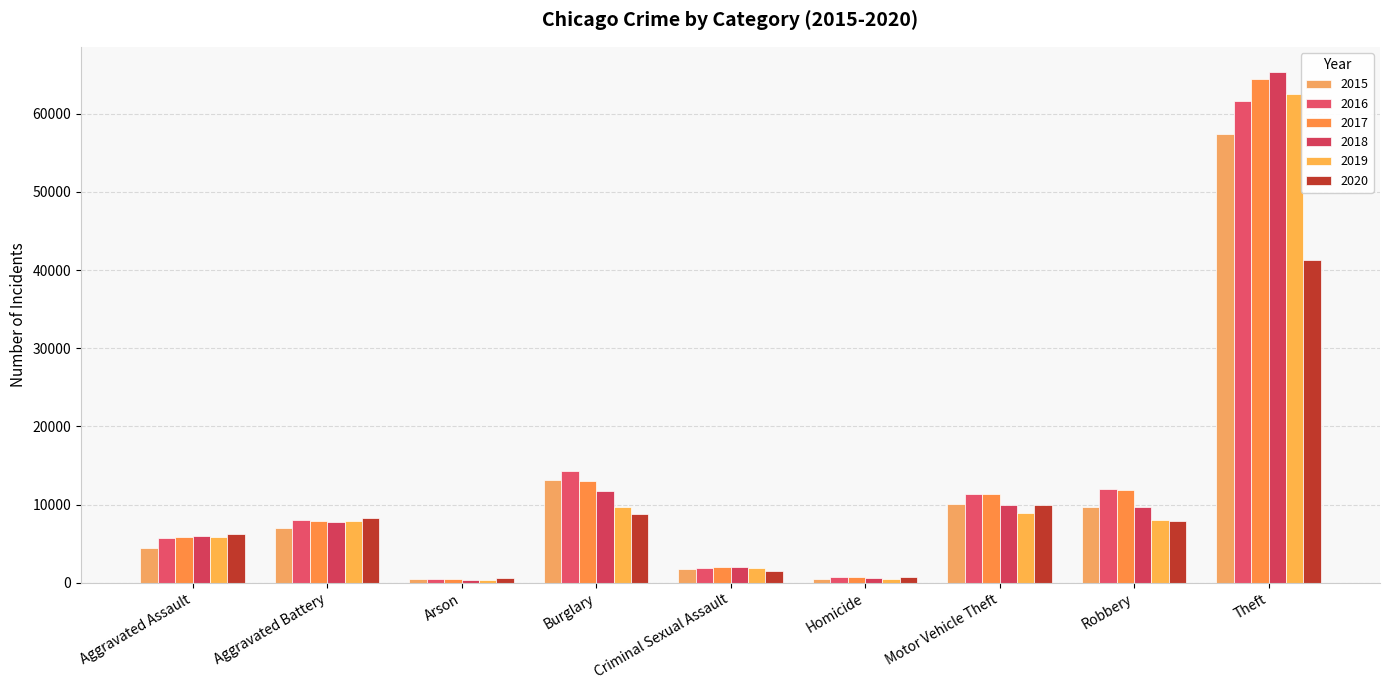

Reading right to left, transcribe all the data shown in this chart.

2015: 57351	9638	10068	496	1701	13184	448	7019	4480
2016: 61623	11960	11285	786	1849	14289	515	8086	5712
2017: 64386	11880	11380	672	1974	13001	444	7845	5793
2018: 65289	9681	9985	588	2033	11747	373	7735	6001
2019: 62495	7995	8977	499	1909	9638	376	7858	5841
2020: 41335	7855	9959	787	1485	8758	588	8320	6264